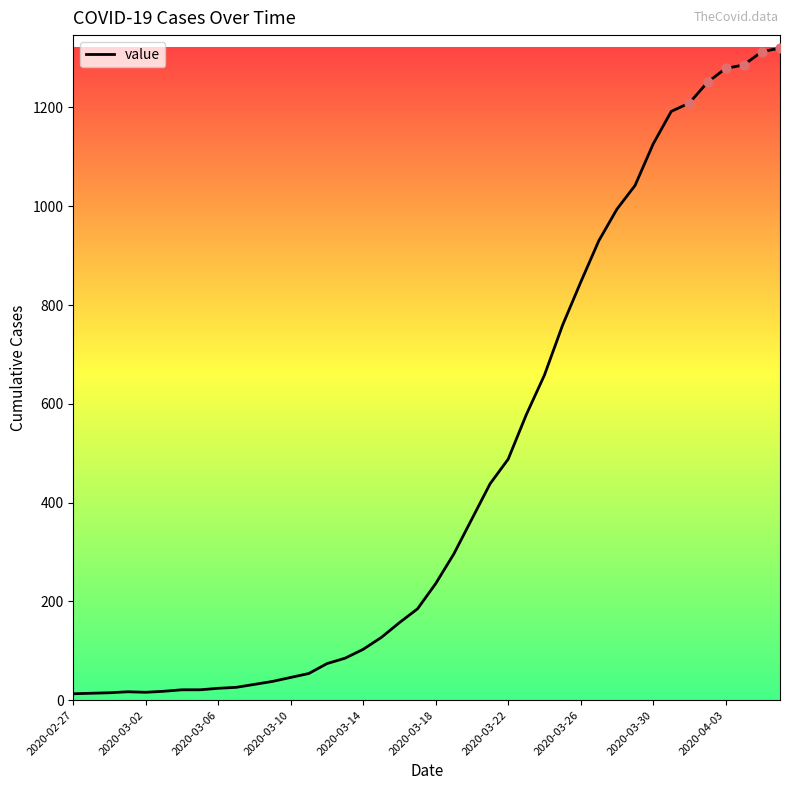

What is the greatest value displayed?

1320